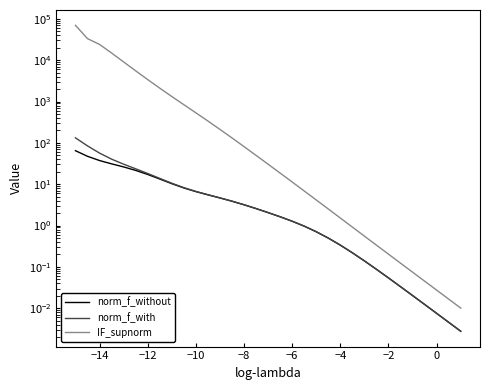

The norm_f_with series shows 0.3 at 21. True or false?

False